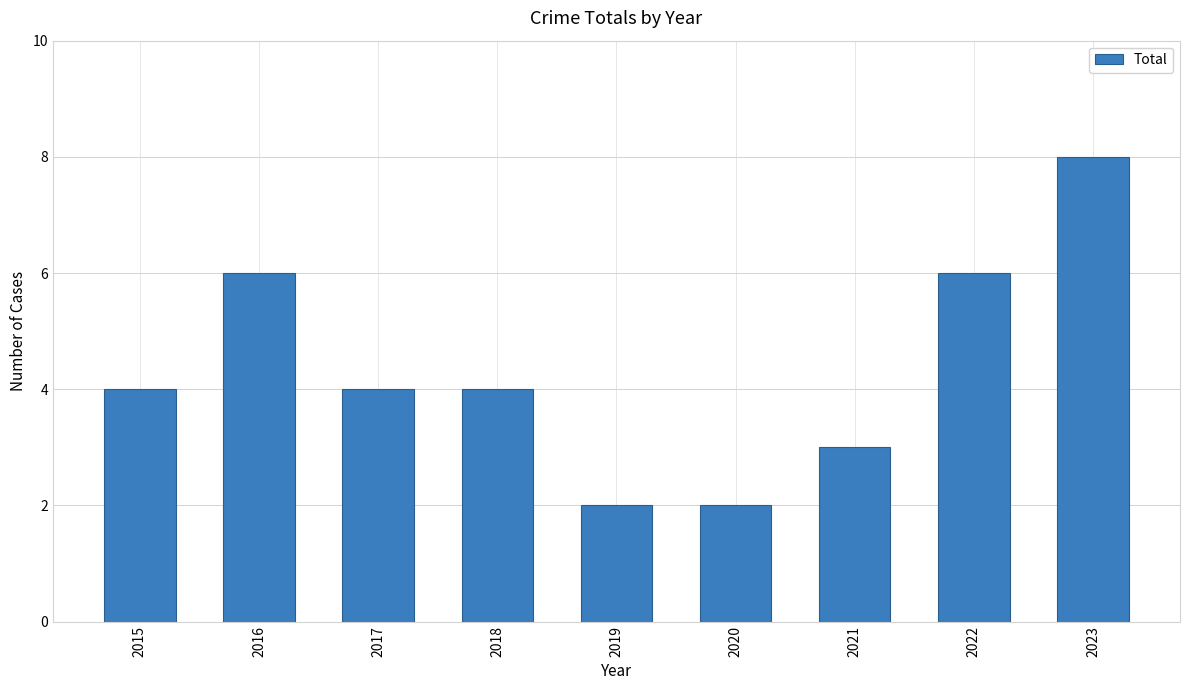

True or false: the data shows 4 at 2018.

True